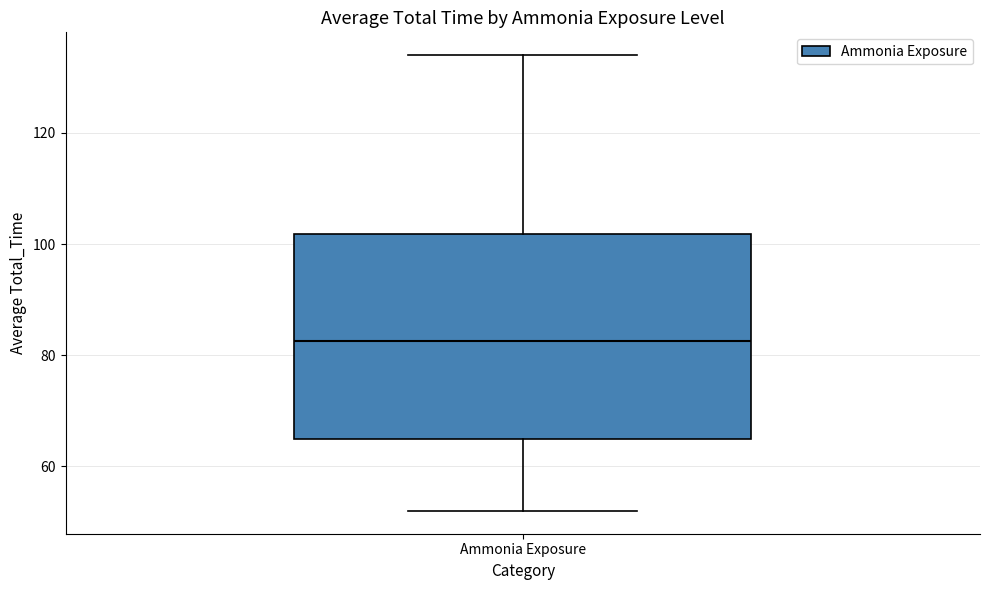

Where is the lower edge of the box for Ammonia Exposure on the y-axis? The values are not printed on the chart, so give them approximately, as read against the axis.

66